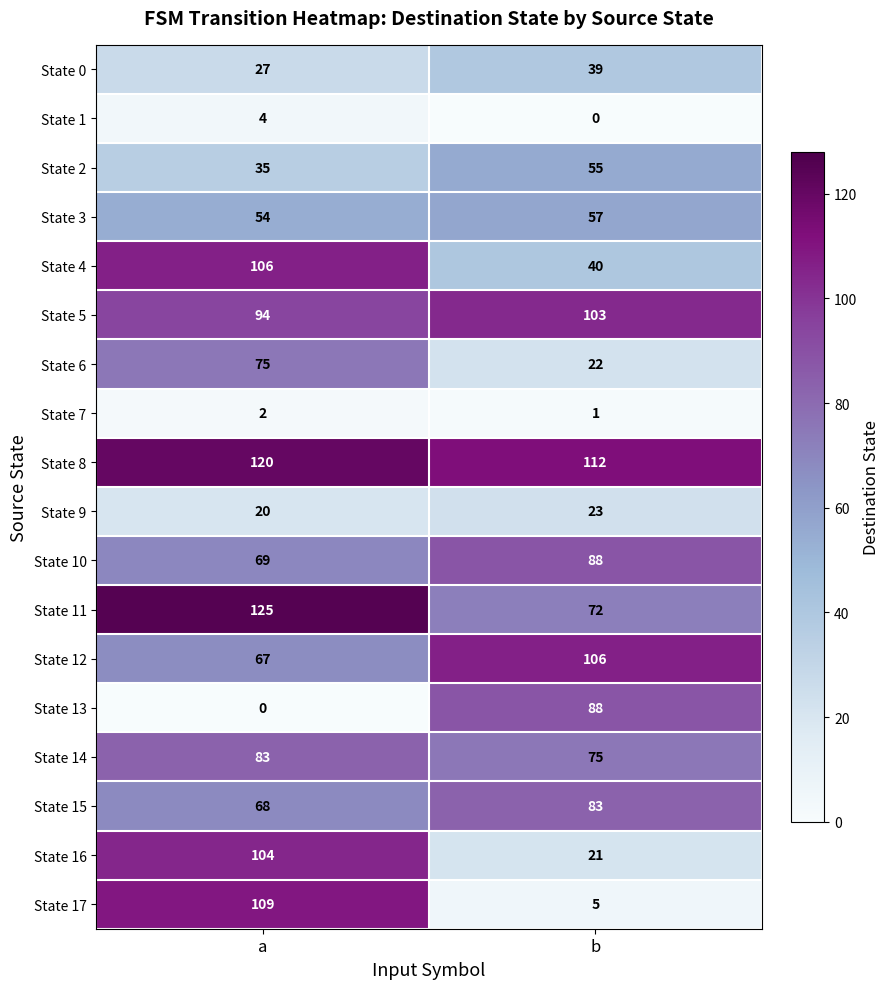

What is the difference between the State 16 values at a and b?

83